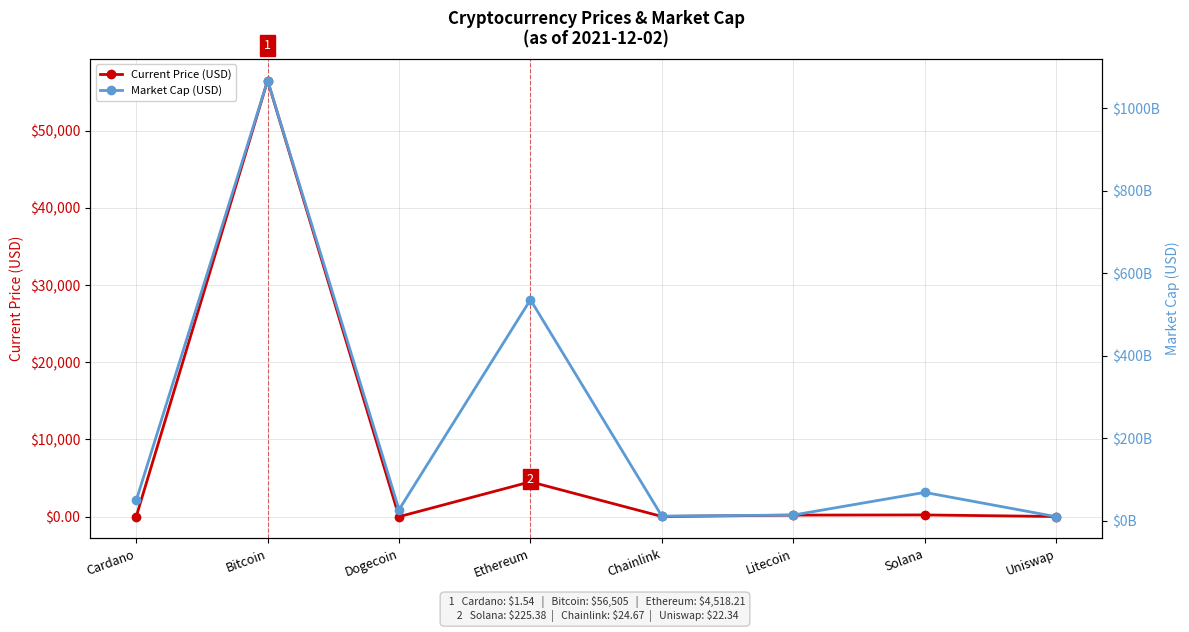

In Current Price (USD), how many points are higher than both neighbors (excluding endpoints)?

3